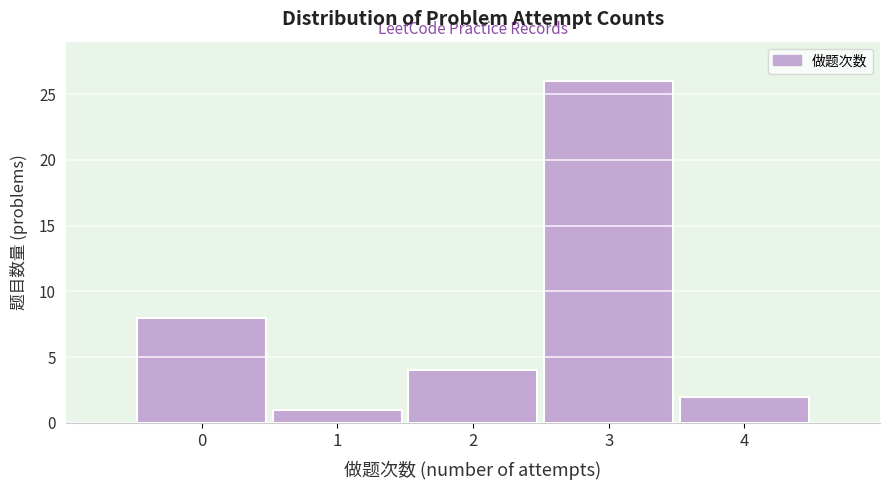

Reading left to right, what are all the values shown in this chart?

0=8	1=1	2=4	3=26	4=2